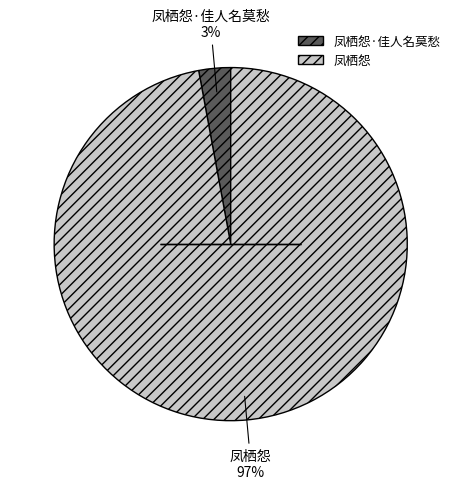

The 凤栖怨 slice represents 97% of the pie. True or false?

True